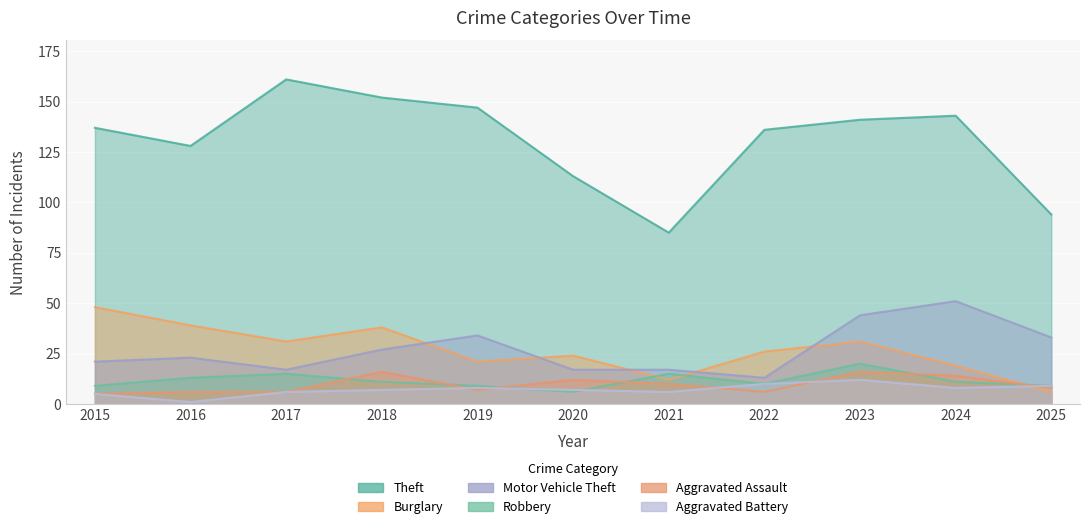

At which label is Robbery closest to 13?

2016